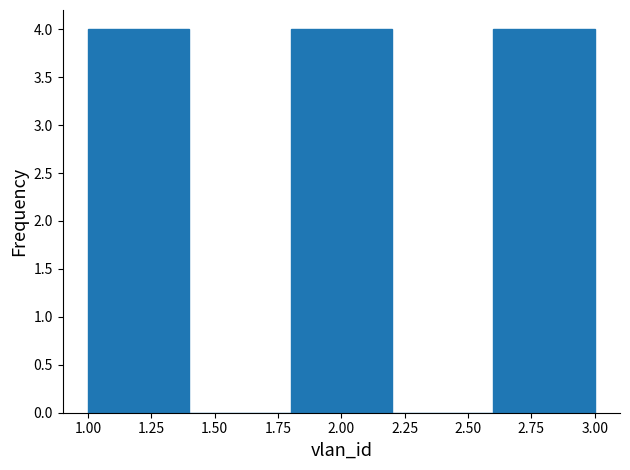

Reading left to right, transcribe this chart: for each bar, give the range it covers on the x-axis and its height. The values are not printed on the chart, so give them approximately, as read against the axis.

1.0 to 1.4: 4
1.4 to 1.8: 0
1.8 to 2.2: 4
2.2 to 2.6: 0
2.6 to 3.0: 4